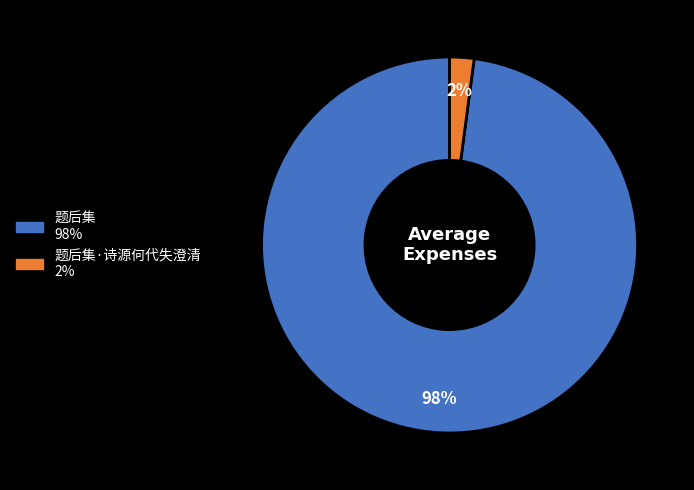

Does any single category account for the majority?

Yes